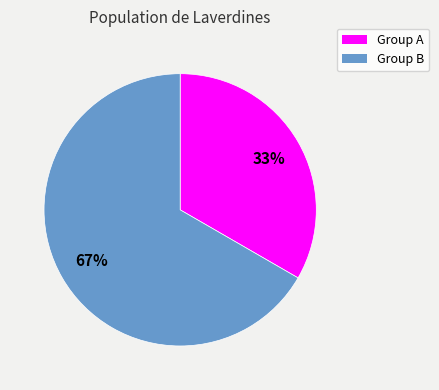

To the nearest percent, what is the average slice percentage?

50%